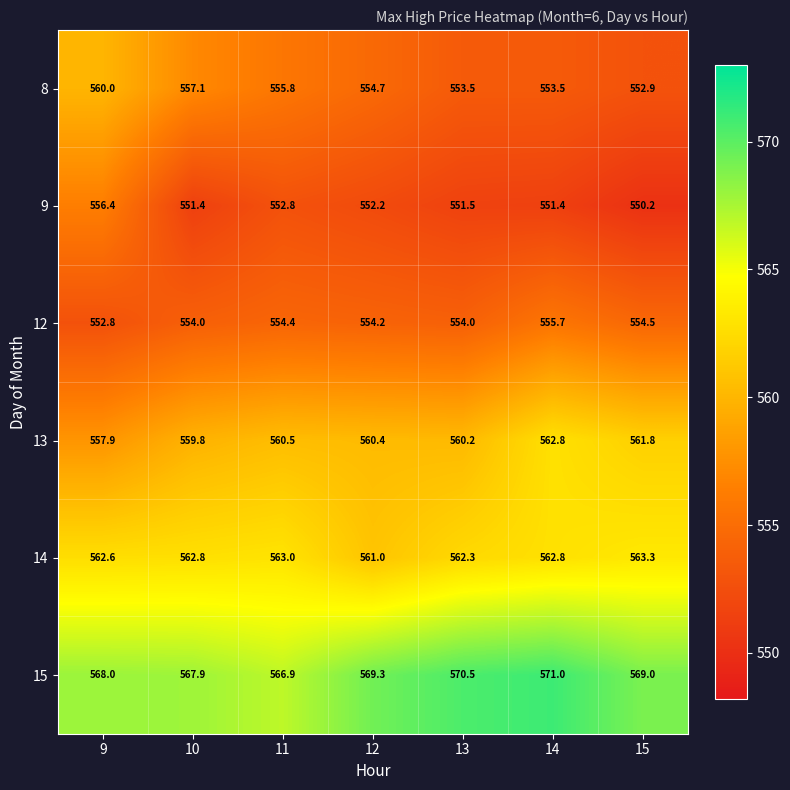

At which label does 9 first exceed 551?

9